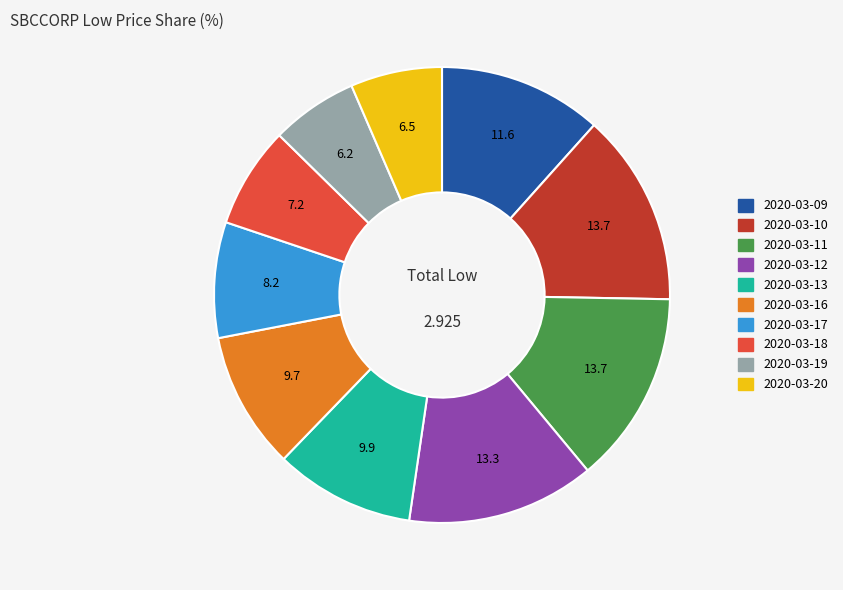

Combined, do 2020-03-19 and 2020-03-17 account for over 50%?

No